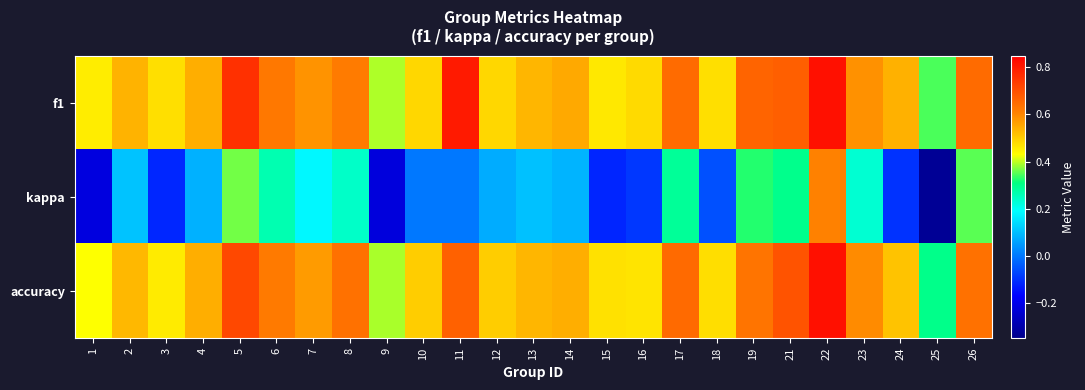

Reading left to right, extract all data points from this chart.

f1: 1=0.5	2=0.5	3=0.5	4=0.5	5=0.8	6=0.6	7=0.6	8=0.6	9=0.4	10=0.5	11=0.8	12=0.5	13=0.5	14=0.6	15=0.5	16=0.5	17=0.6	18=0.5	19=0.7	21=0.7	22=0.8	23=0.6	24=0.5	25=0.3	26=0.6
kappa: 1=-0.2	2=0.1	3=-0.1	4=0.1	5=0.4	6=0.3	7=0.2	8=0.2	9=-0.2	10=0.0	11=0.0	12=0.1	13=0.1	14=0.1	15=-0.1	16=-0.1	17=0.3	18=-0.1	19=0.3	21=0.3	22=0.6	23=0.2	24=-0.1	25=-0.3	26=0.4
accuracy: 1=0.4	2=0.5	3=0.5	4=0.5	5=0.7	6=0.6	7=0.6	8=0.6	9=0.4	10=0.5	11=0.7	12=0.5	13=0.5	14=0.5	15=0.5	16=0.5	17=0.7	18=0.5	19=0.6	21=0.7	22=0.8	23=0.6	24=0.5	25=0.3	26=0.6